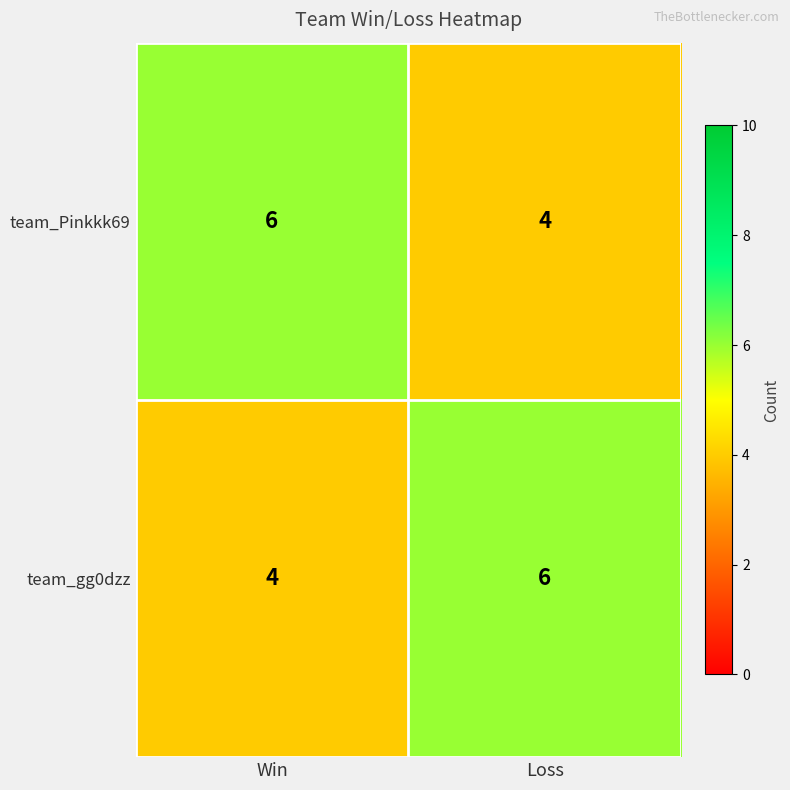

Read the team_gg0dzz value at Win.

4